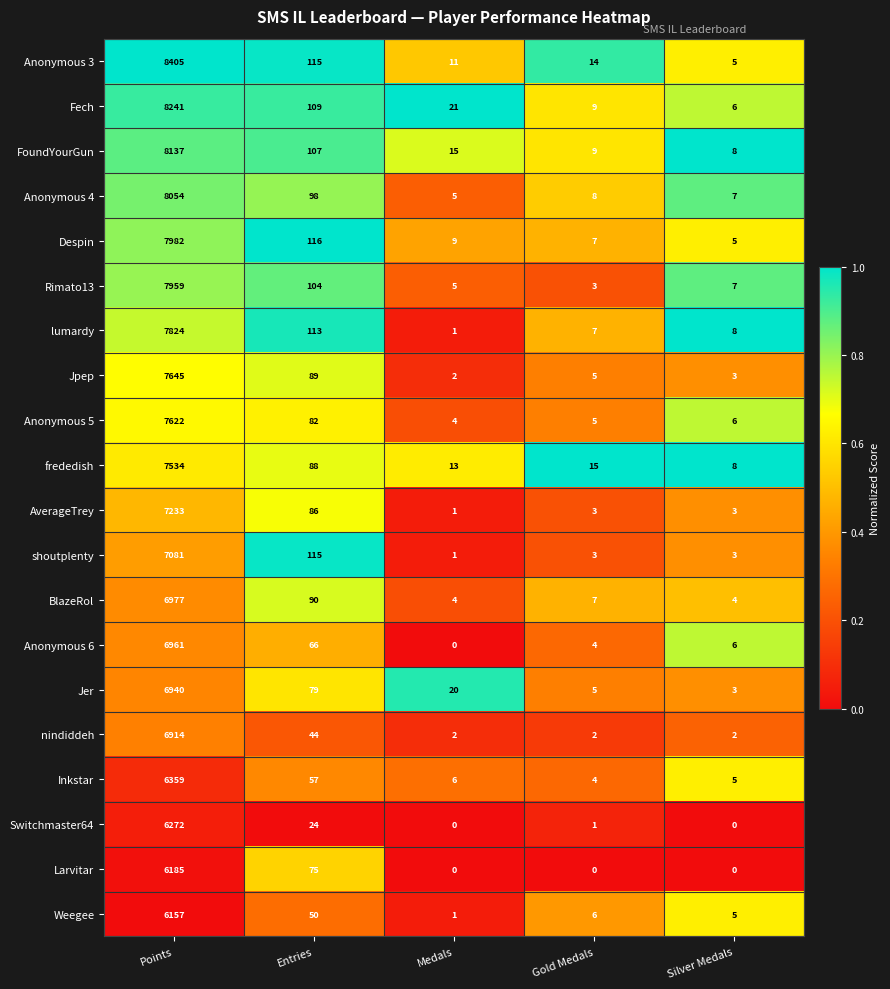

The Inkstar series shows 57 at Entries. True or false?

True